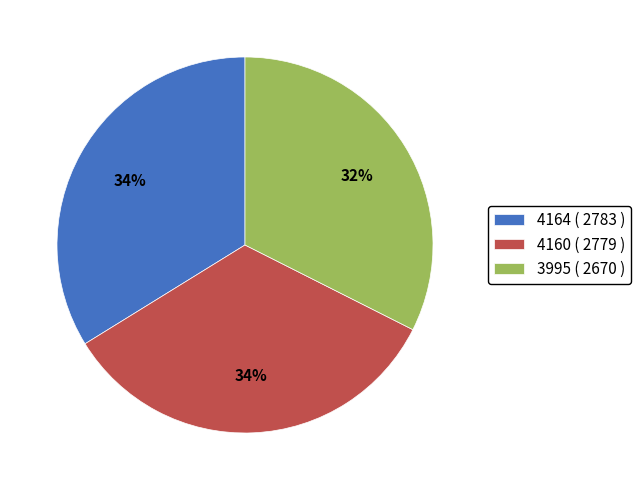

Combined, do 3995 ( 2670 ) and 4164 ( 2783 ) account for over 50%?

Yes